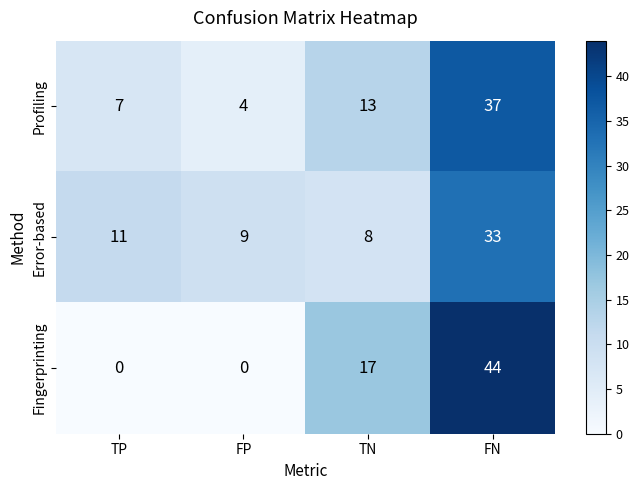

At FP, list the series in order from smallest to largest.

Fingerprinting, Profiling, Error-based